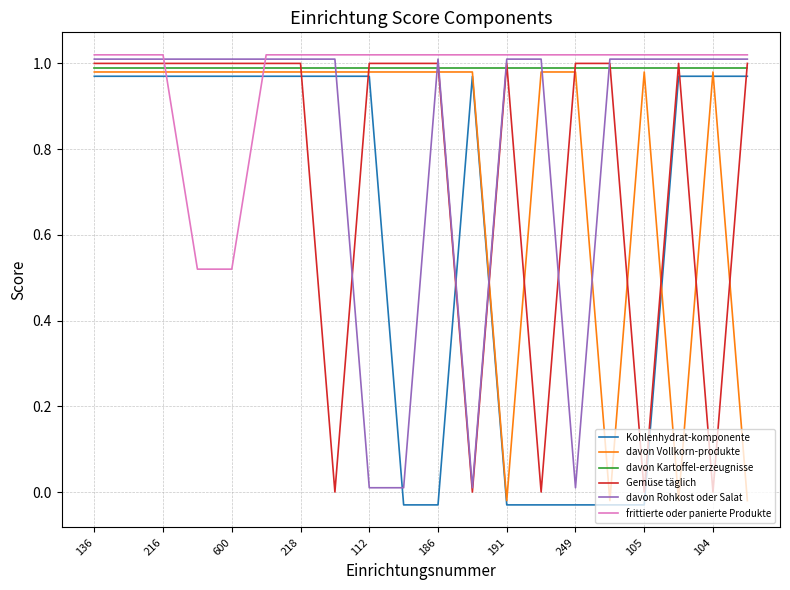

After their last crossing, which series has the higher values: Kohlenhydrat-komponente or Gemüse täglich?

Gemüse täglich